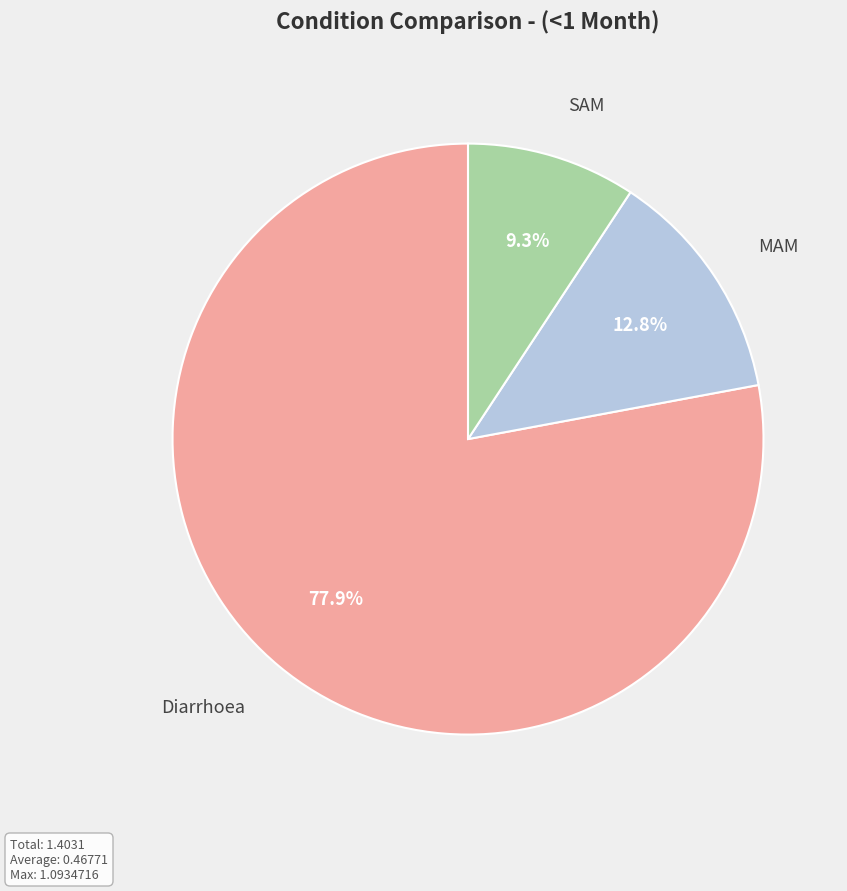

Is there a majority slice in this chart?

Yes